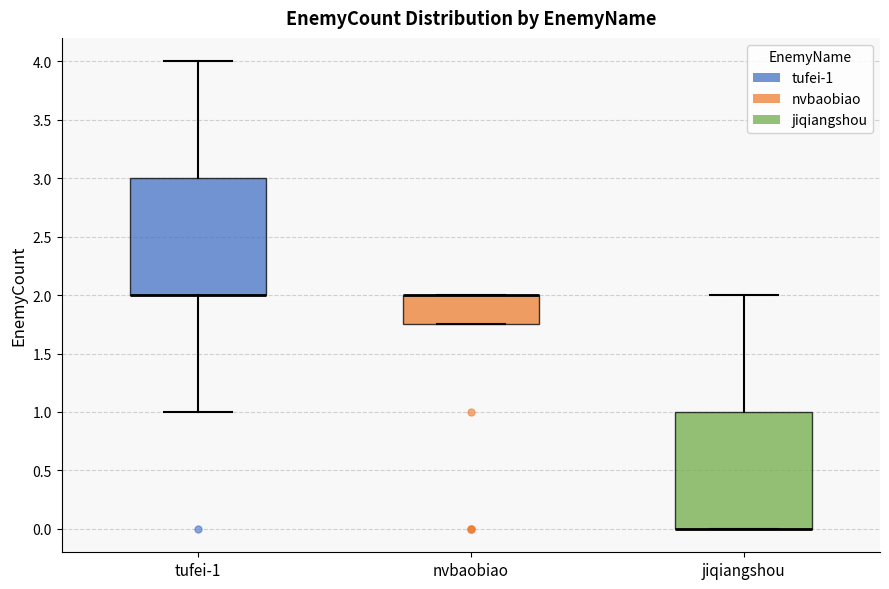

Reading left to right, transcribe this box plot: for each box, give where its median line is, the range the box spans, and where its two whiskers end, as read against the y-axis. The values are not printed on the chart, so give them approximately, as read against the axis.

tufei-1: median 2.00 (drawn on the box's lower edge), box 2.00 to 3.00, whiskers 1.00 to 4.00
nvbaobiao: median 2.00 (drawn on the box's upper edge), box 1.75 to 2.00, whiskers 1.75 to 2.00
jiqiangshou: median 0.00 (drawn on the box's lower edge), box 0.00 to 1.00, whiskers 0.00 to 2.00